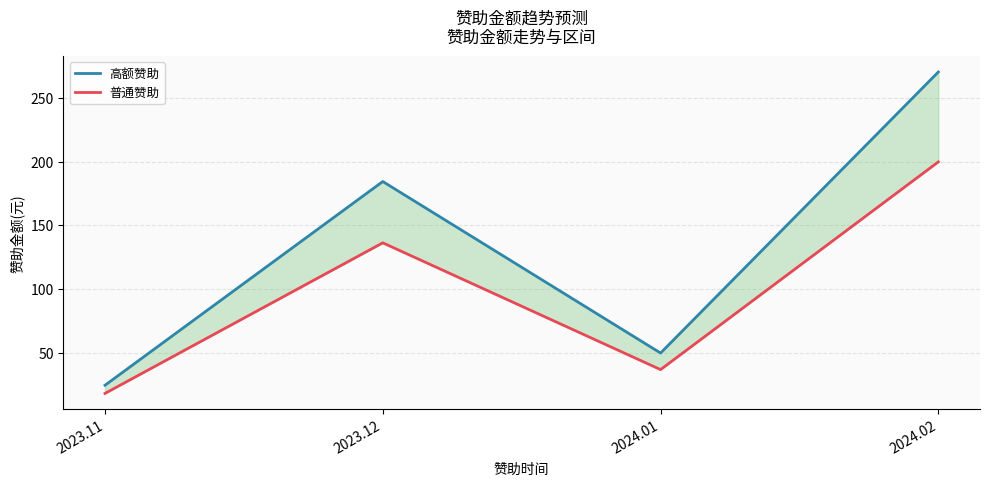

At which label does 高额赞助 first exceed 184?

2023.12